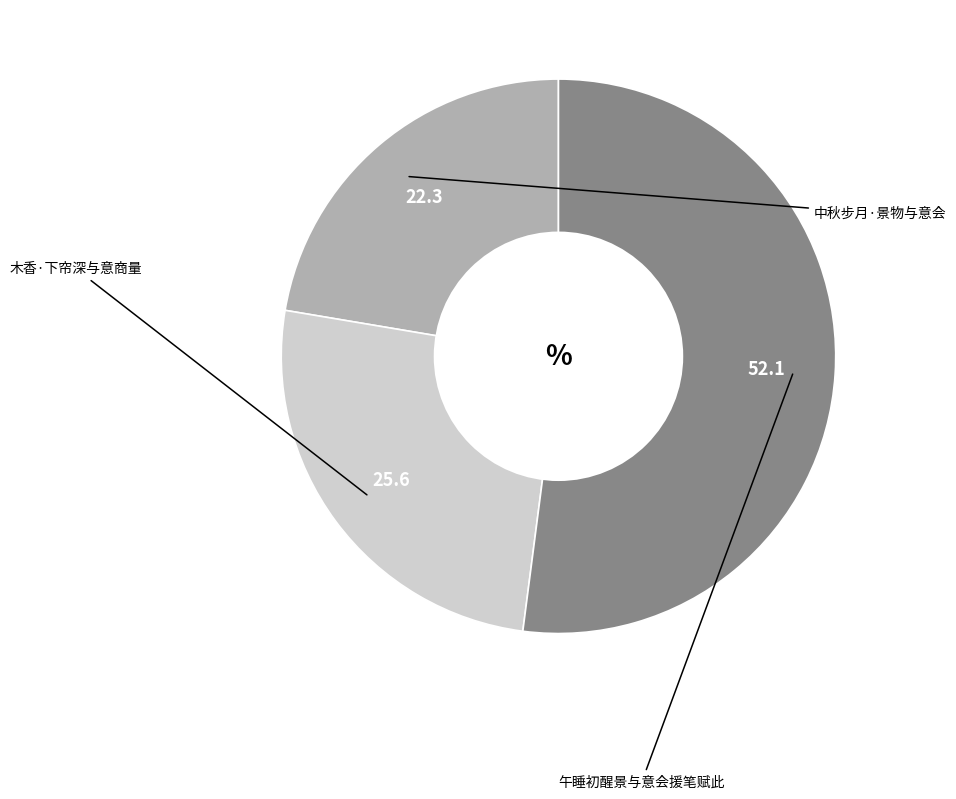

How many slices are in this pie chart?

3